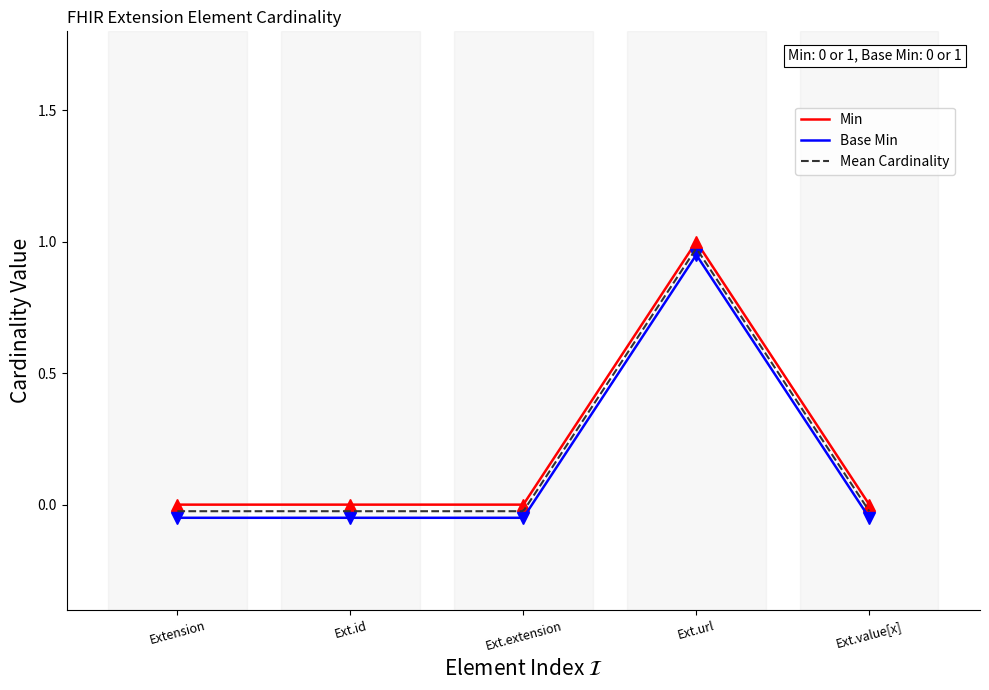

True or false: Min and Base Min intersect in this chart.

False